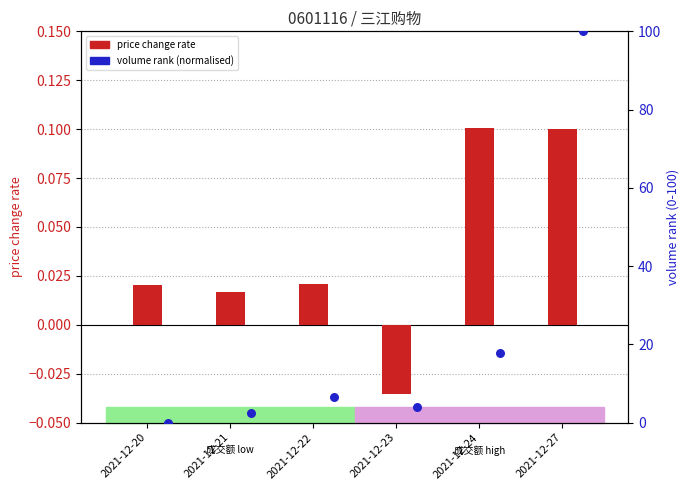

What is the total value across all series at 2021-12-24?

17.8